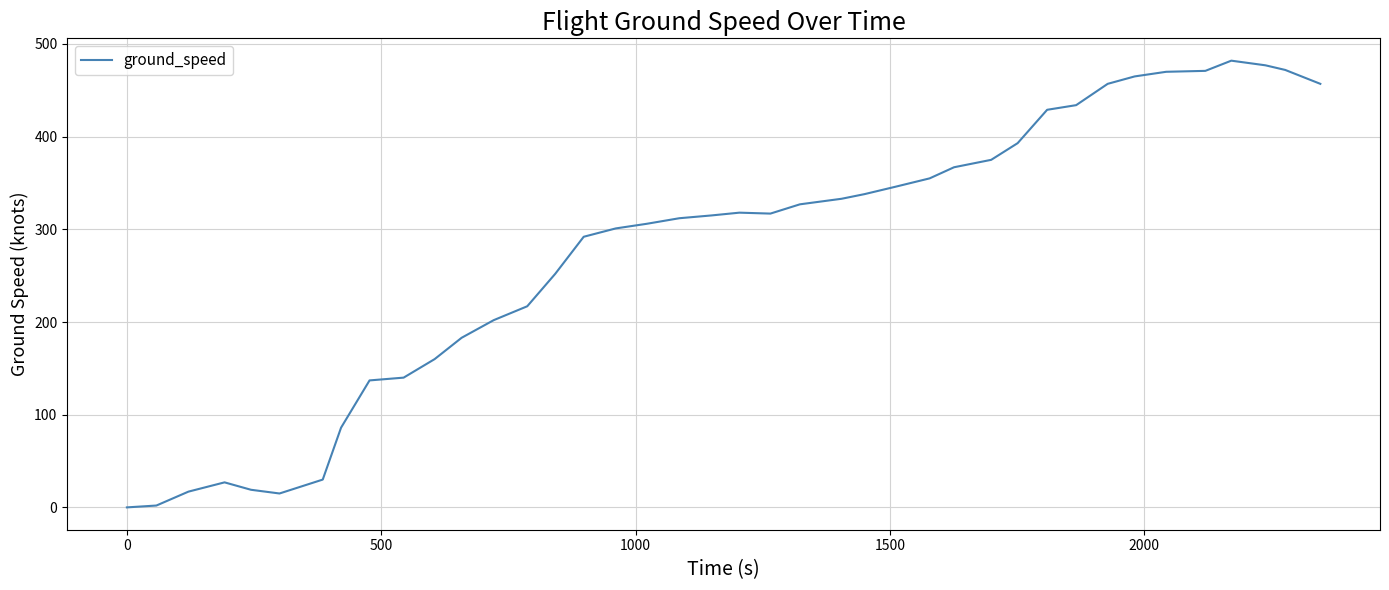

What is the greatest value displayed?

482